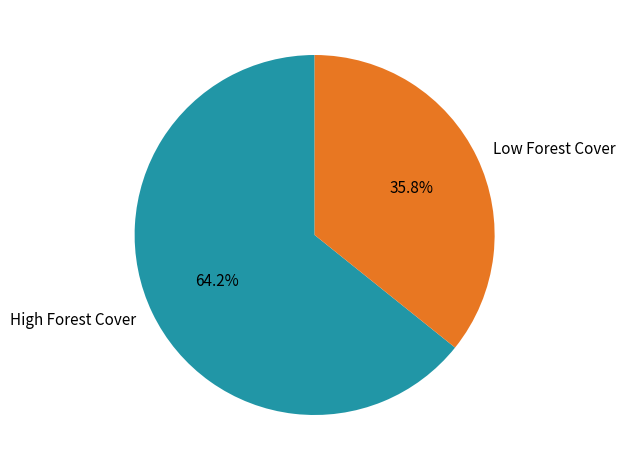

Which category accounts for the majority?

High Forest Cover